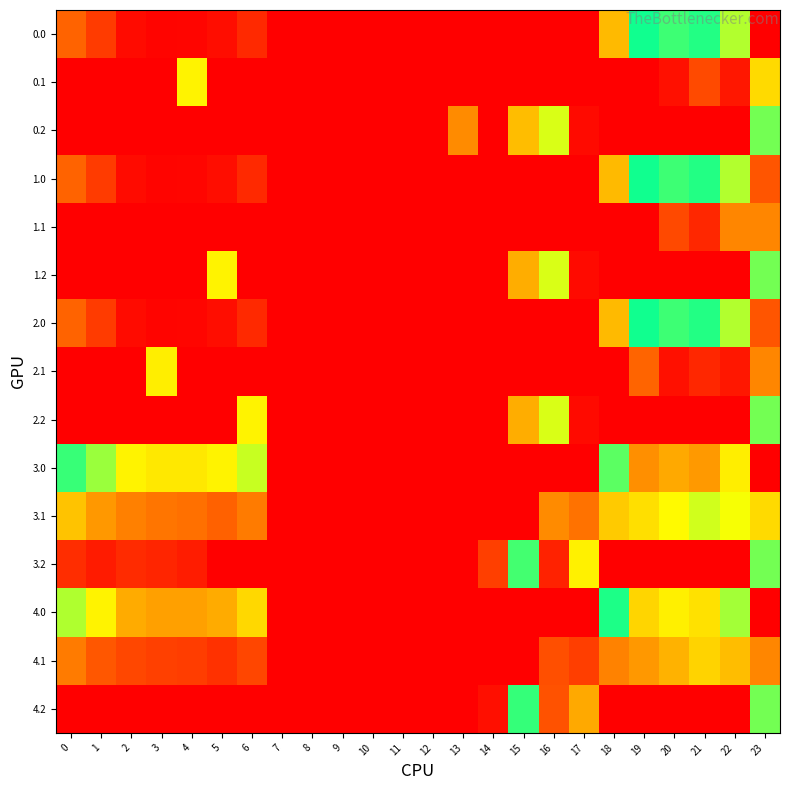

List the series in order of their peak value, lowest first.

3.1, 0.0, 1.0, 2.0, 0.2, 1.2, 2.2, 0.1, 4.0, 3.0, 1.1, 2.1, 4.1, 4.2, 3.2